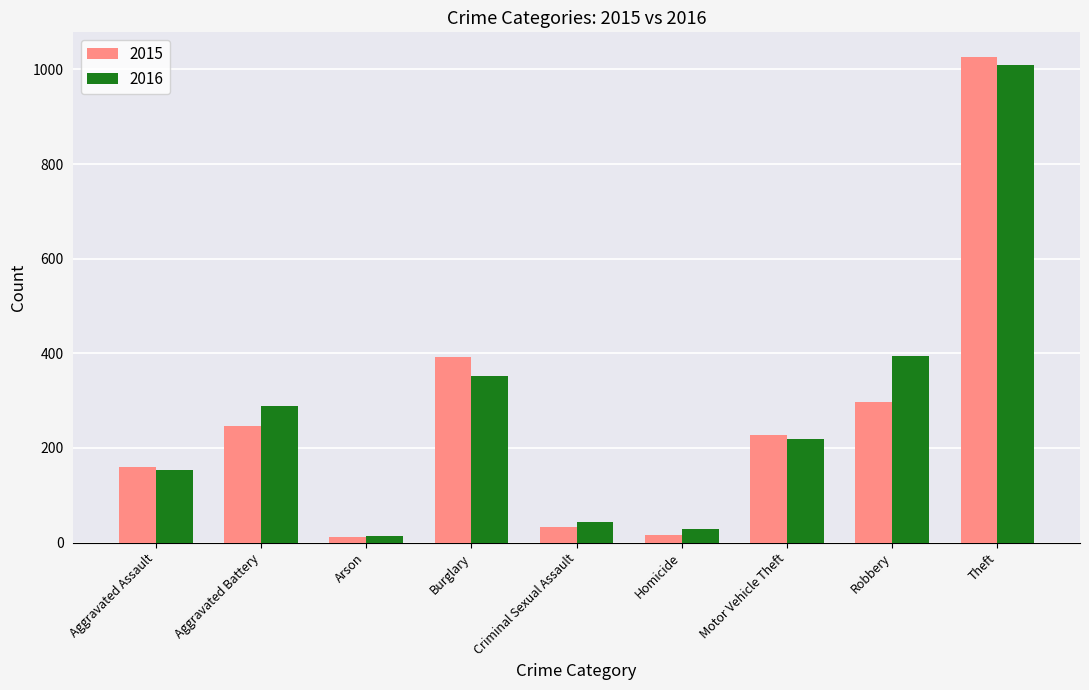

What is the sum of all 2015 values?

2413